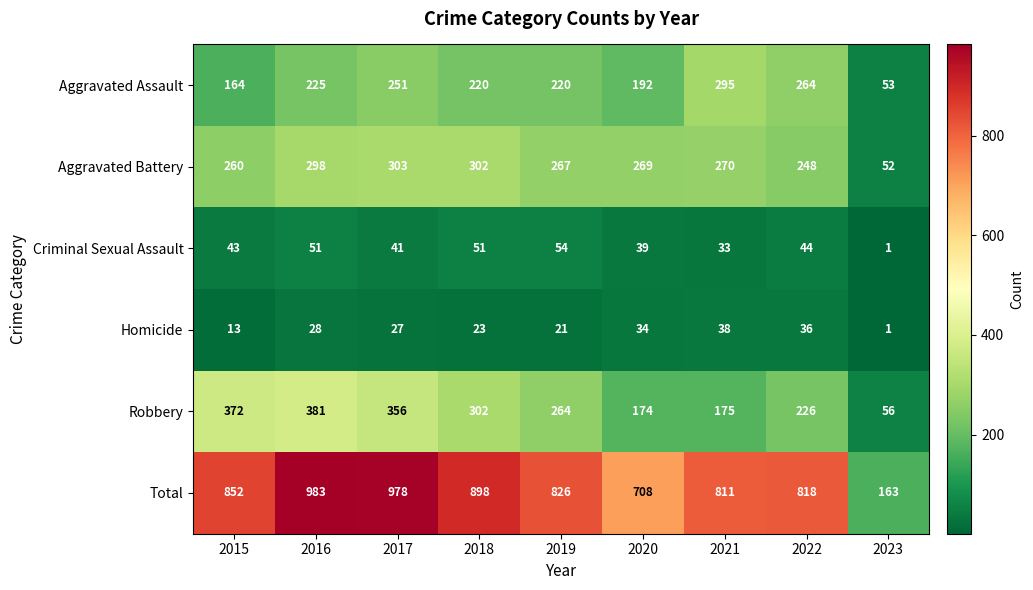

Which category has the lowest value across all series?

2023